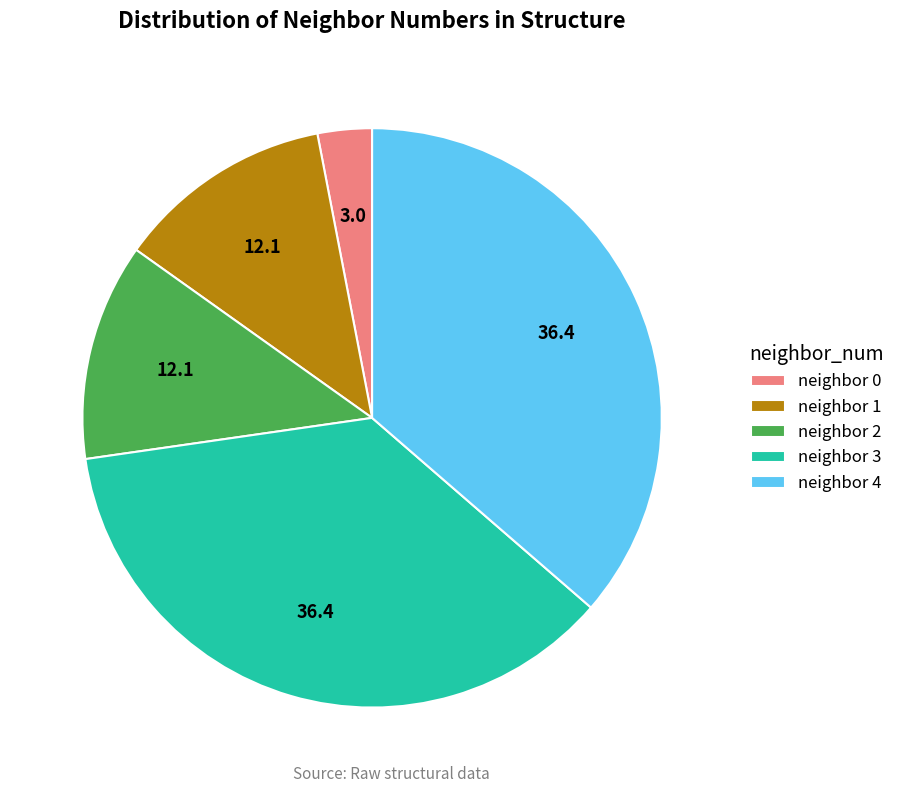

The neighbor 4 slice represents 46% of the pie. True or false?

False